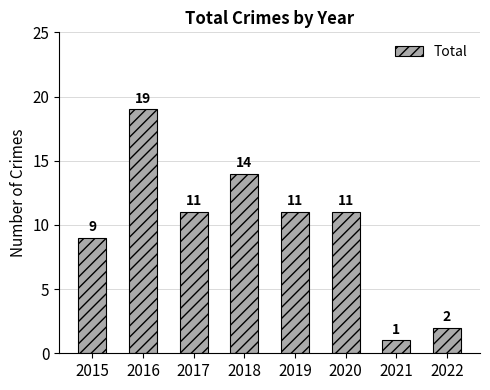

True or false: the data shows 14 at 2018.

True